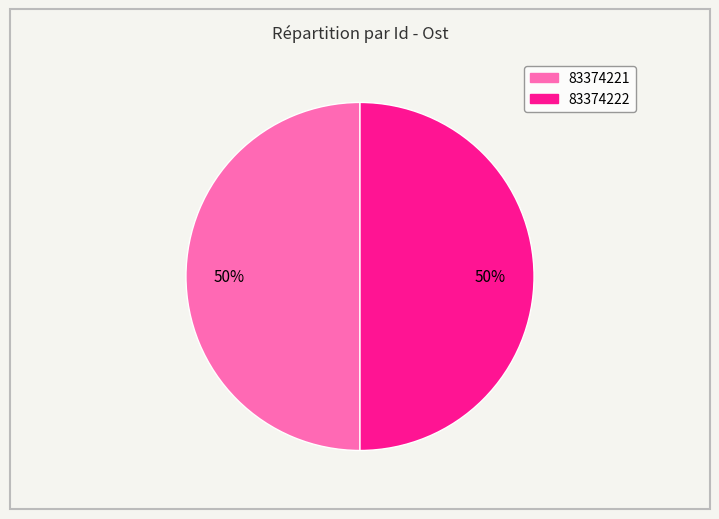

To the nearest percent, what is the average slice percentage?

50%